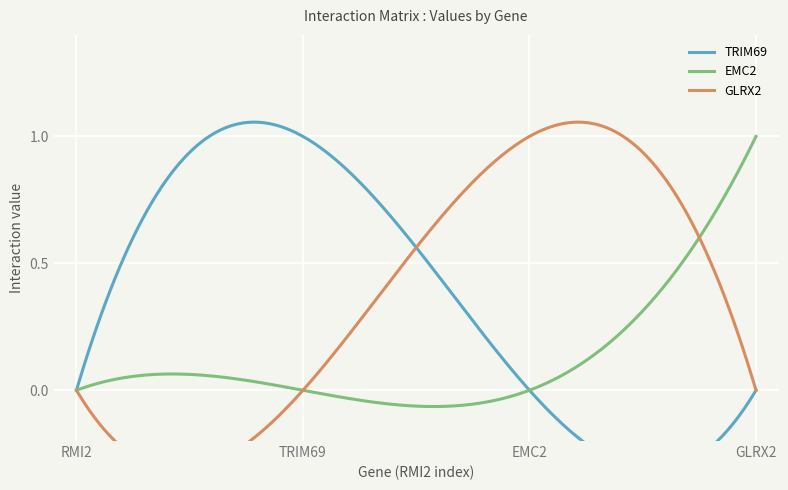

Rank the categories by GLRX2 value from lowest to highest.

RMI2, TRIM69, GLRX2, EMC2